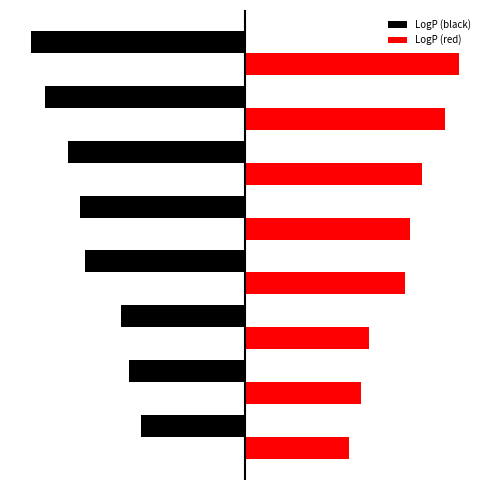

What is the maximum value shown in the chart?

-1.6